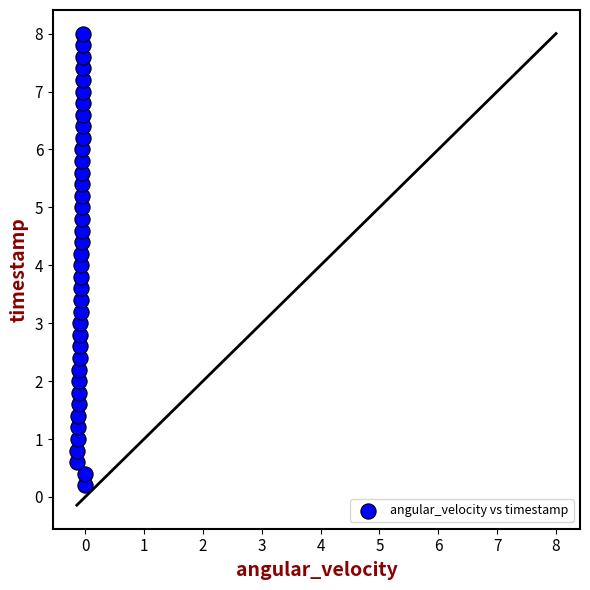

What is the range of Y values (max minus min)?

7.8